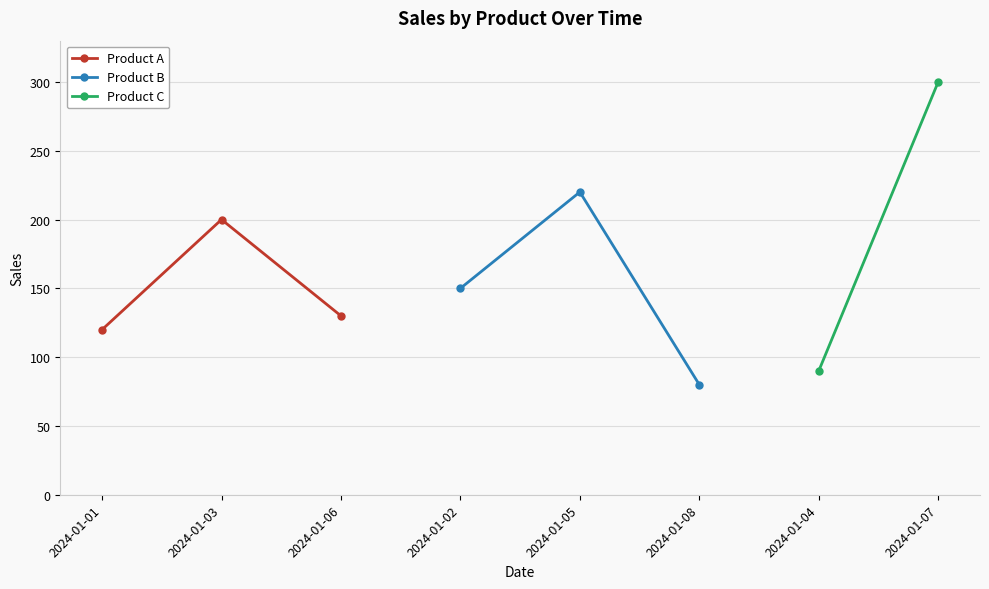

What value does the Product A series have at 2024-01-01, to the nearest 5?

120